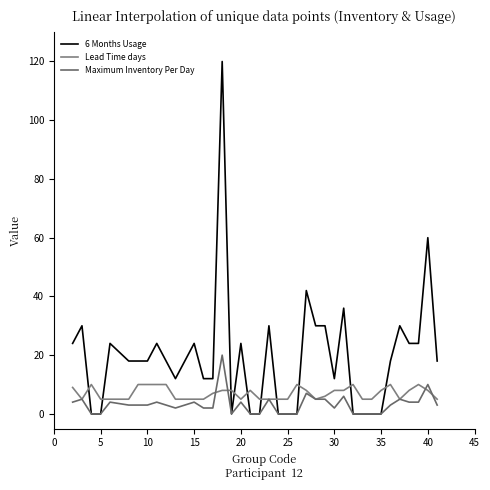

Does the chart display data point markers on the line(s)?

No